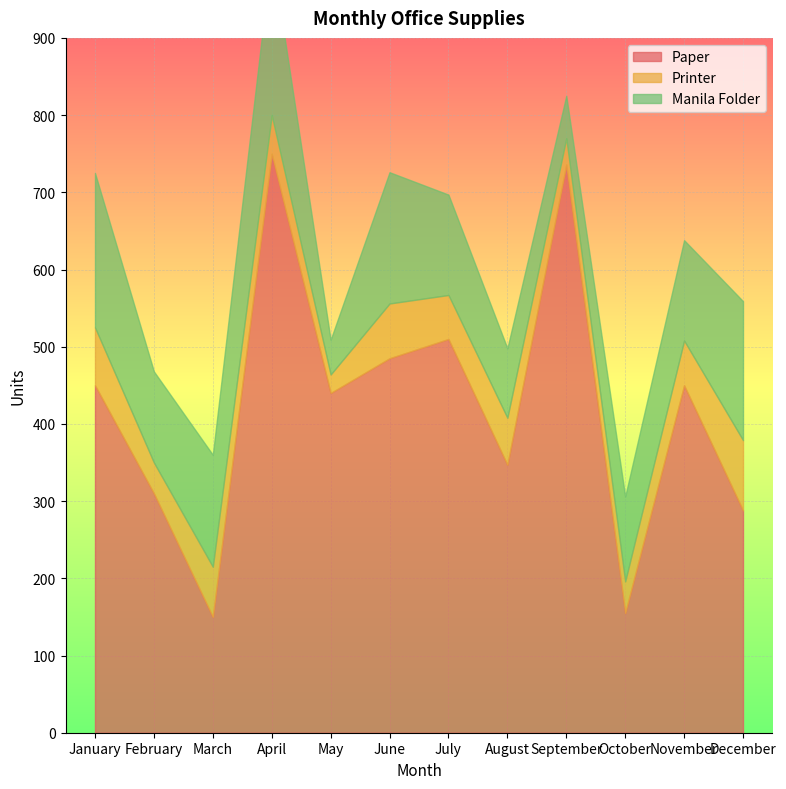

Is it true that Manila Folder equals 145 at March?

True